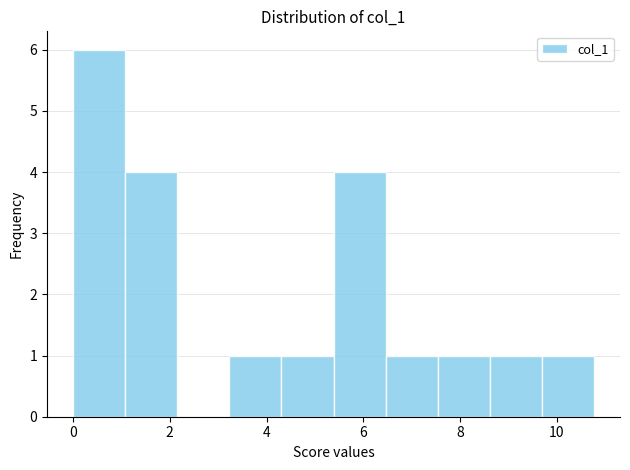

Reading left to right, list every bar in this chart as the range it spans on the x-axis followed by its height. Neither the bar edges nor the heights are printed on the chart, so give them approximately, as read against the axes.

0.0 to 1.0: 6
1.0 to 2.2: 4
2.2 to 3.2: 0
3.2 to 4.4: 1
4.4 to 5.4: 1
5.4 to 6.4: 4
6.4 to 7.6: 1
7.6 to 8.6: 1
8.6 to 9.6: 1
9.6 to 10.8: 1